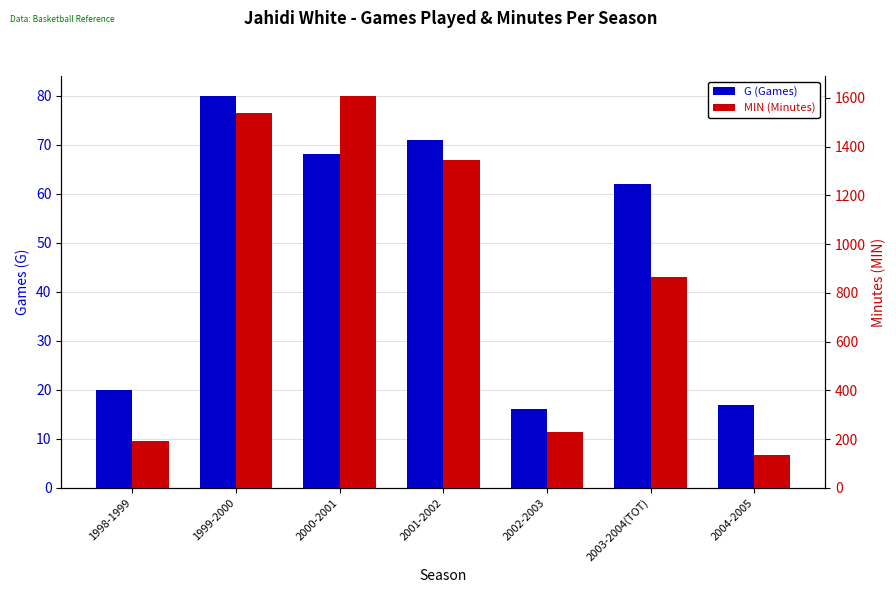

The MIN (Minutes) series shows 1537 at 1999-2000. True or false?

True